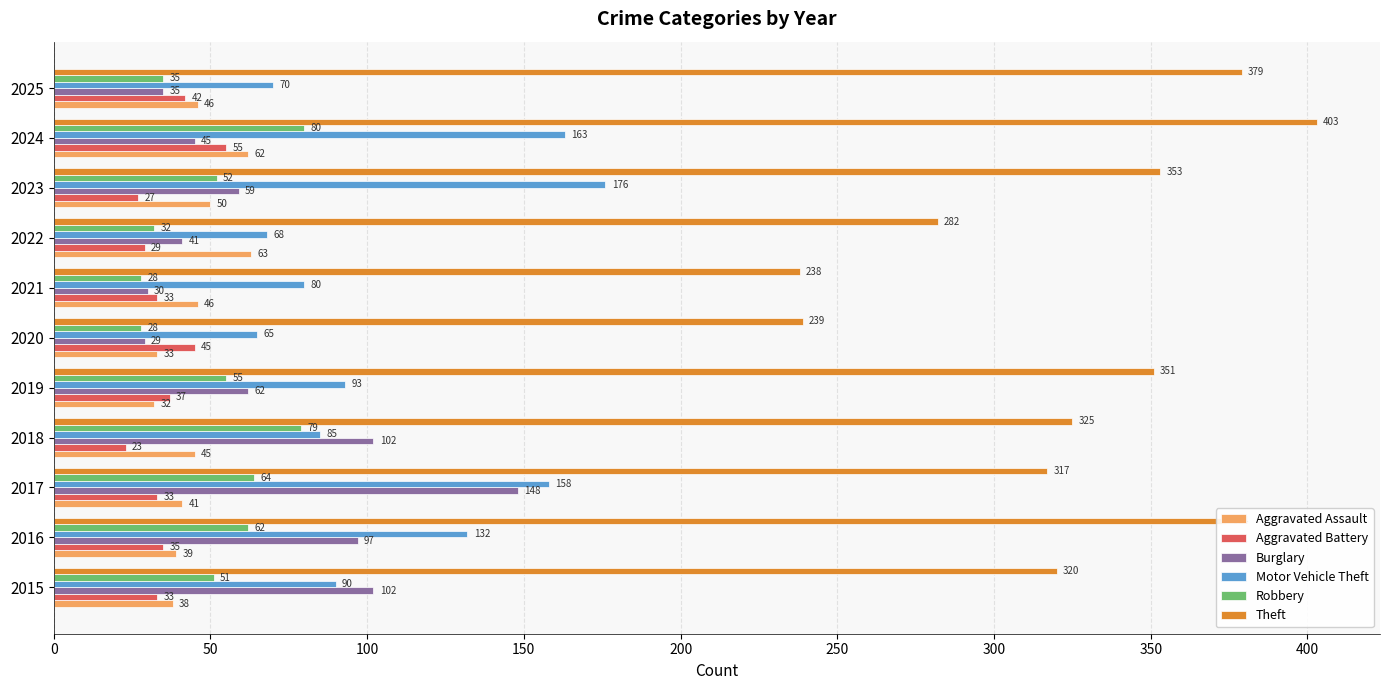

At which category is the sum across all series the highest?

2024